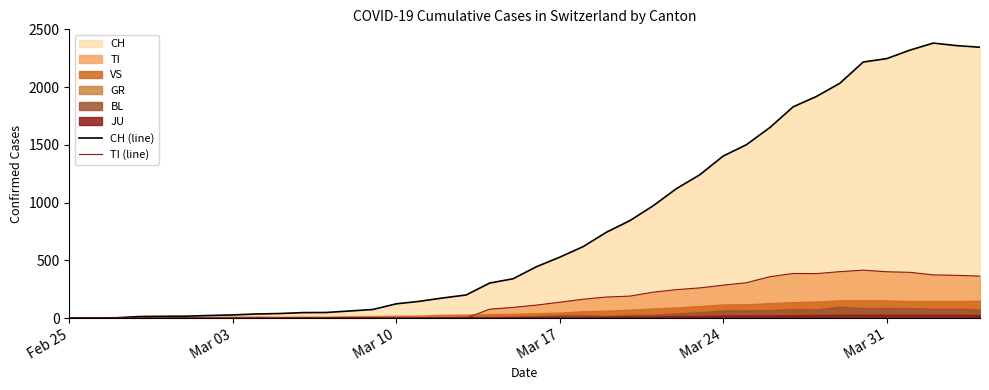

Which category has the lowest value in the CH (line) series?

Feb 25